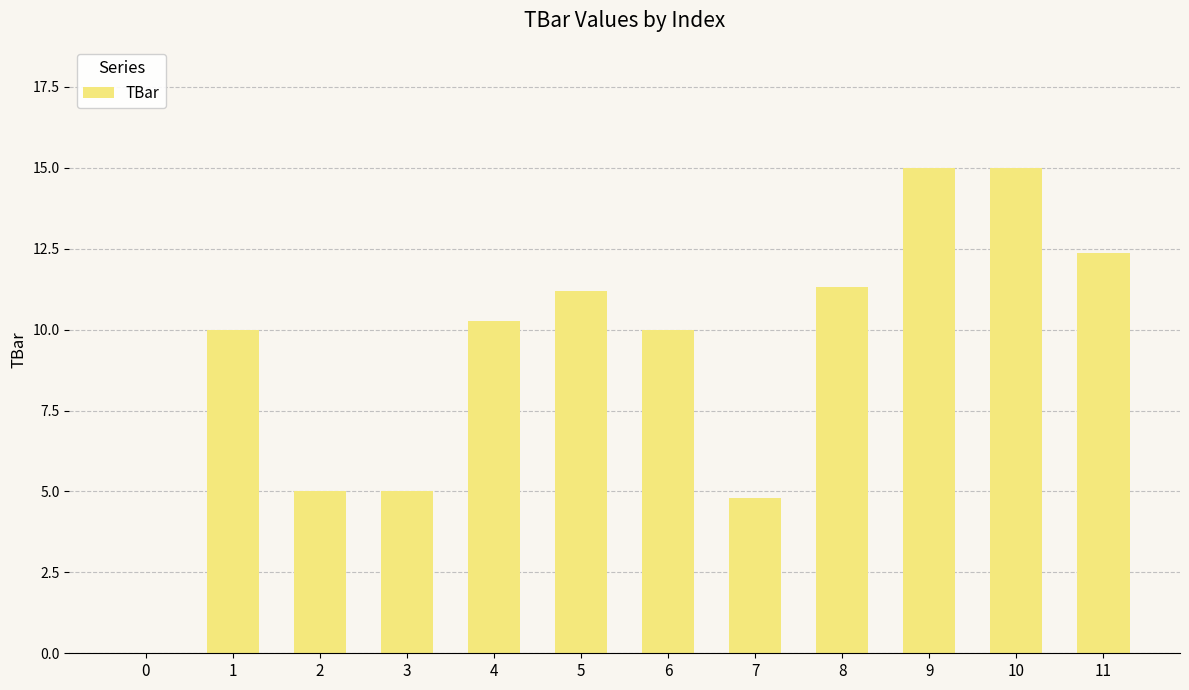

The chart shows a value of 5.2 at 4. True or false?

False